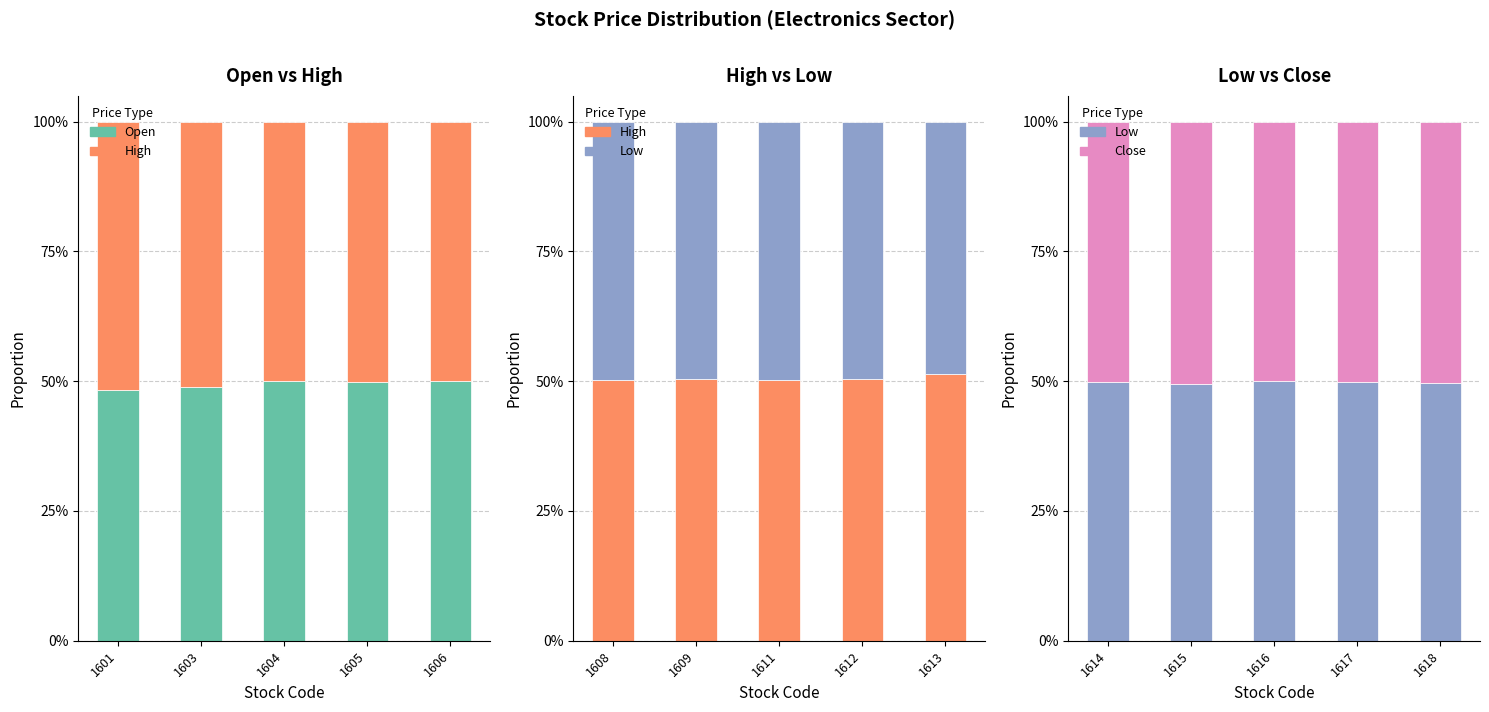

The value of Low at 1617 is 0.3. True or false?

False